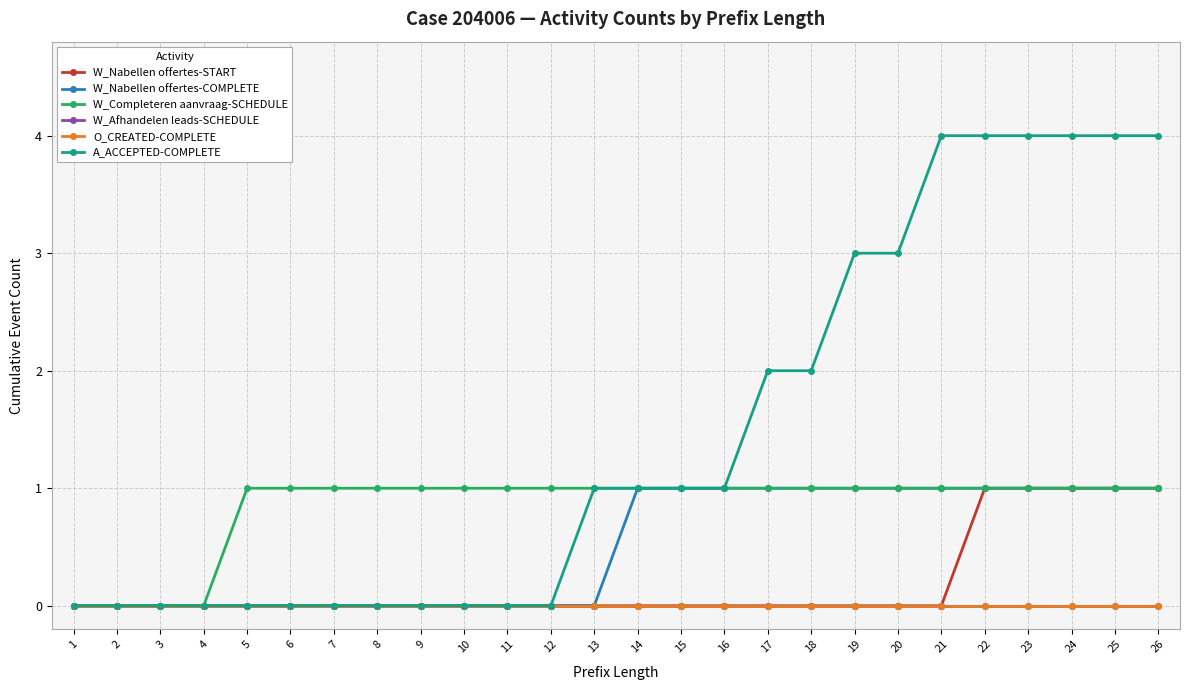

Does the chart have visible grid lines?

Yes